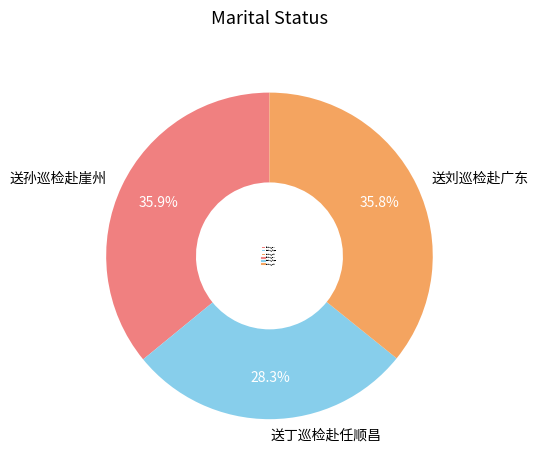

To the nearest percent, what is the combined percentage of 送刘巡检赴广东 and 送孙巡检赴崖州?

72%